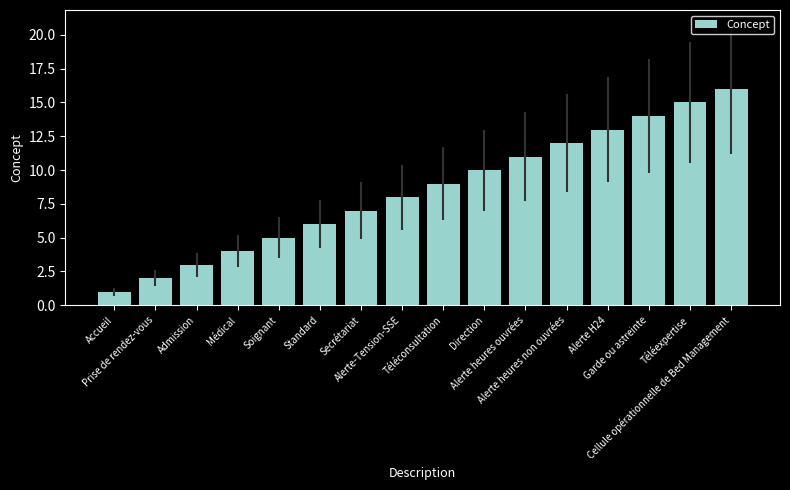

Which label corresponds to the largest value in the chart?

Cellule opérationnelle de Bed Management